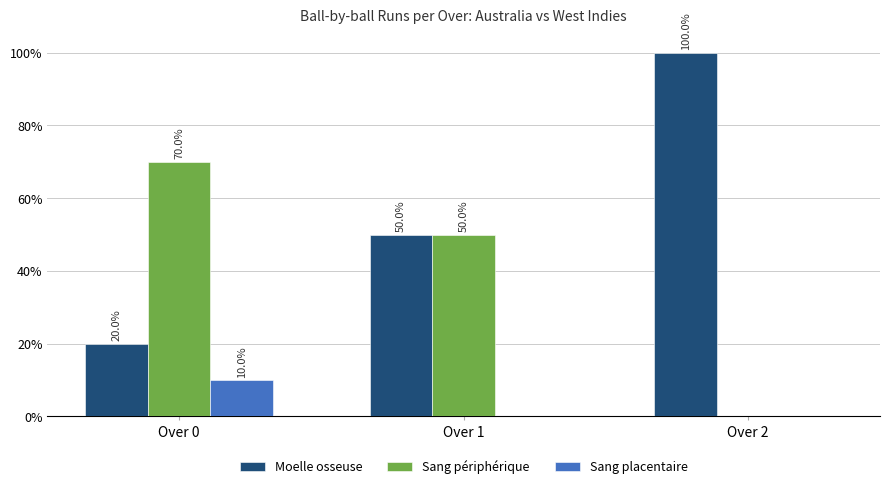

Which series changed the most between Over 0 and Over 2?

Moelle osseuse